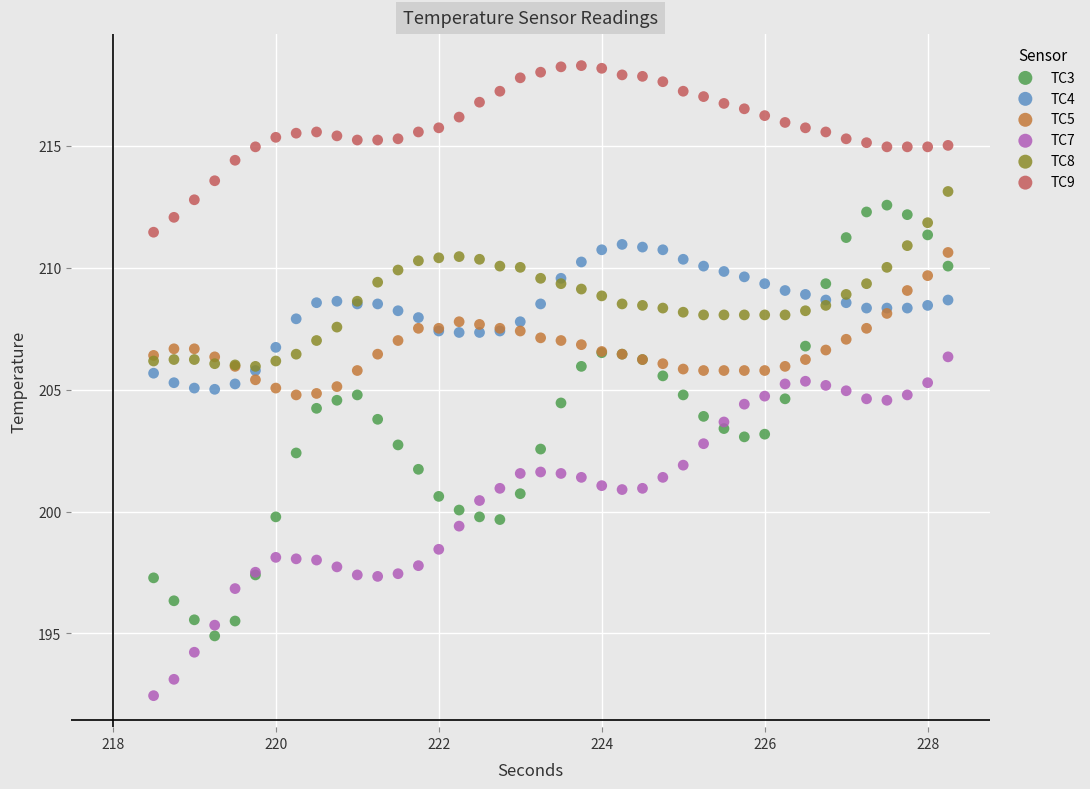

Which series contains the lowest Y value?

TC7